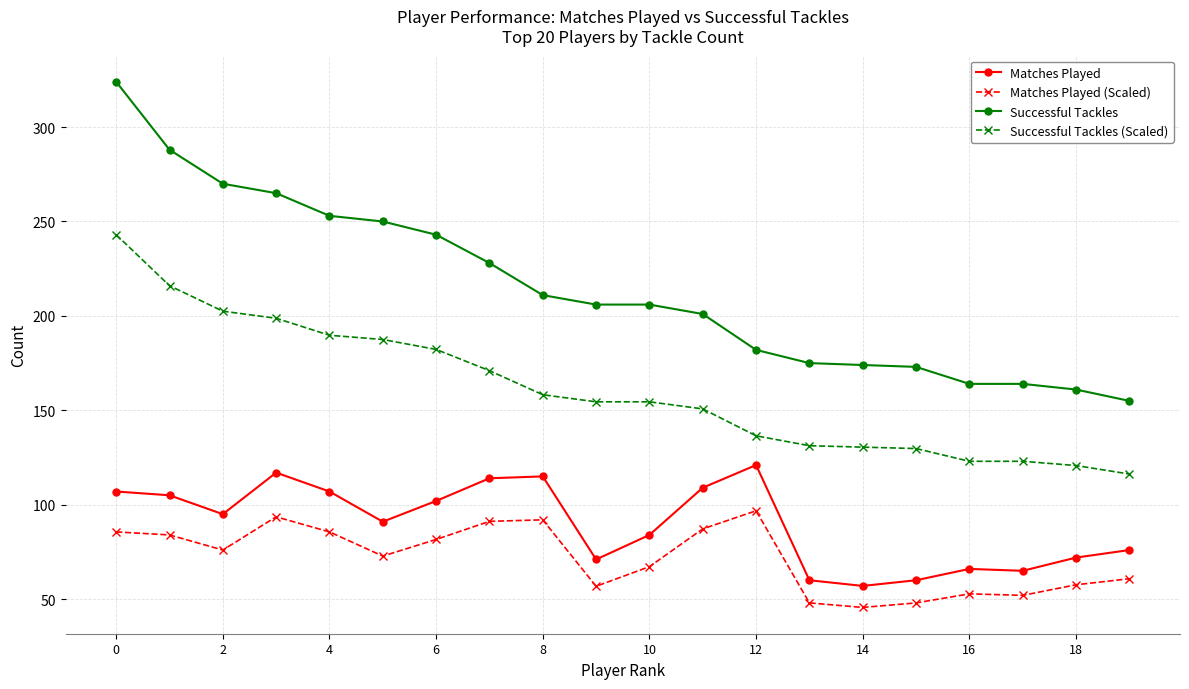

Which series has the widest spread of values?

Successful Tackles